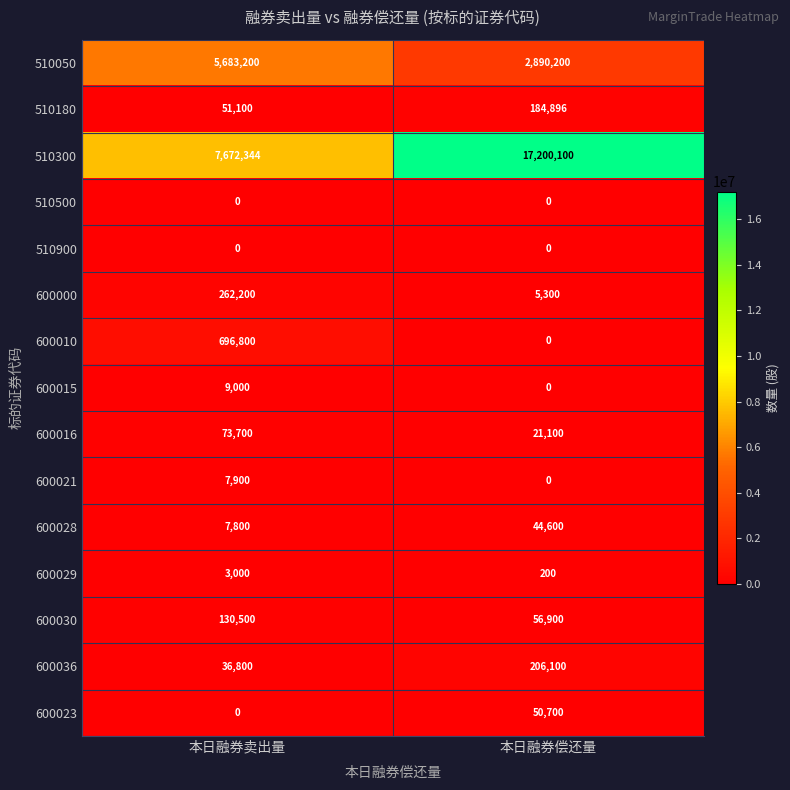

Which series has the largest total across all categories?

510300